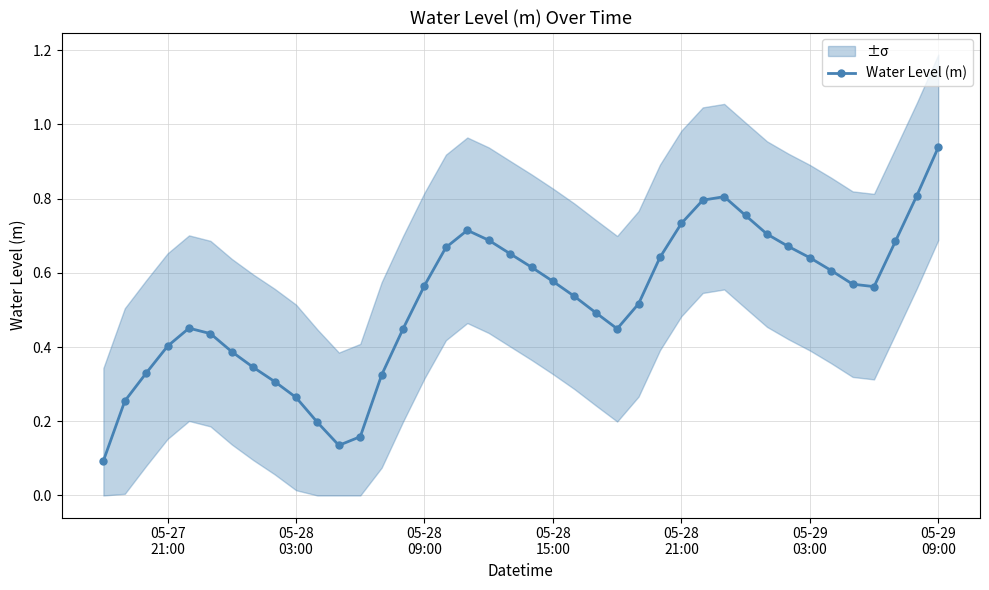

In Water Level (m), how many points are lower than both neighbors (excluding endpoints)?

3